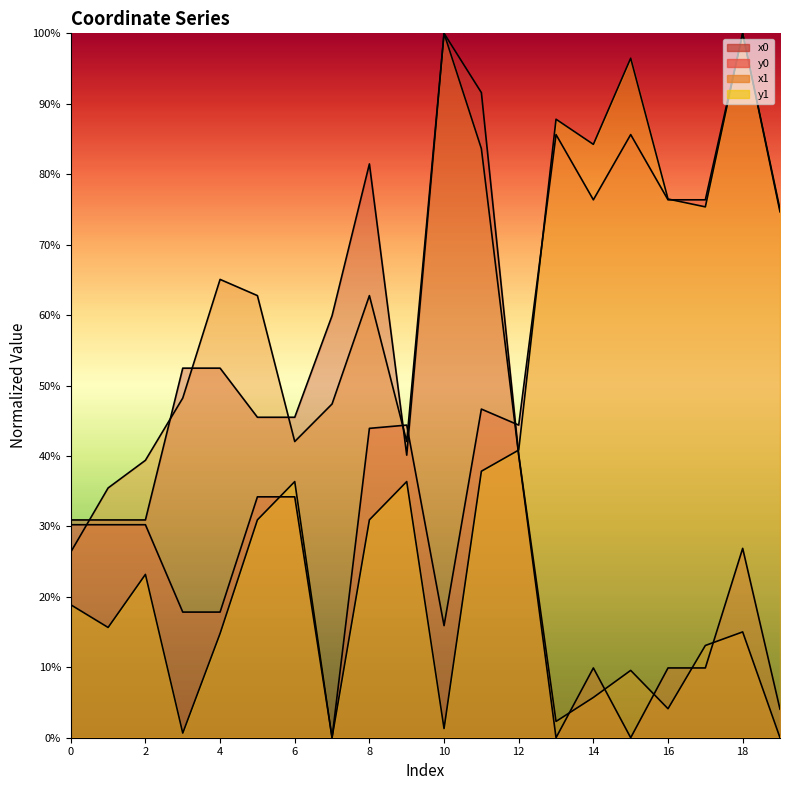

Between 0 and 17, which series saw the biggest shift?

y1